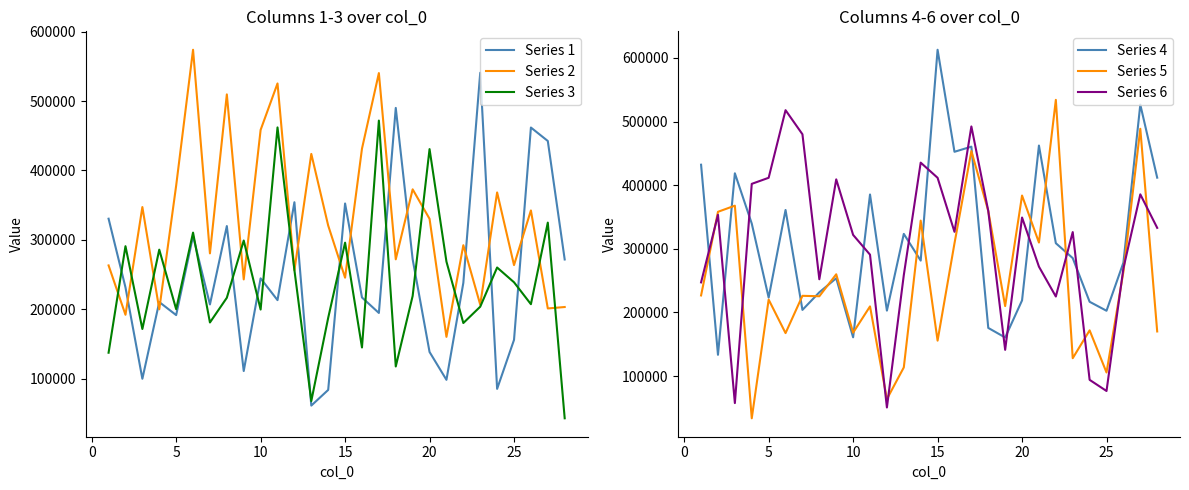

What is the minimum value for Series 2?

160240.1